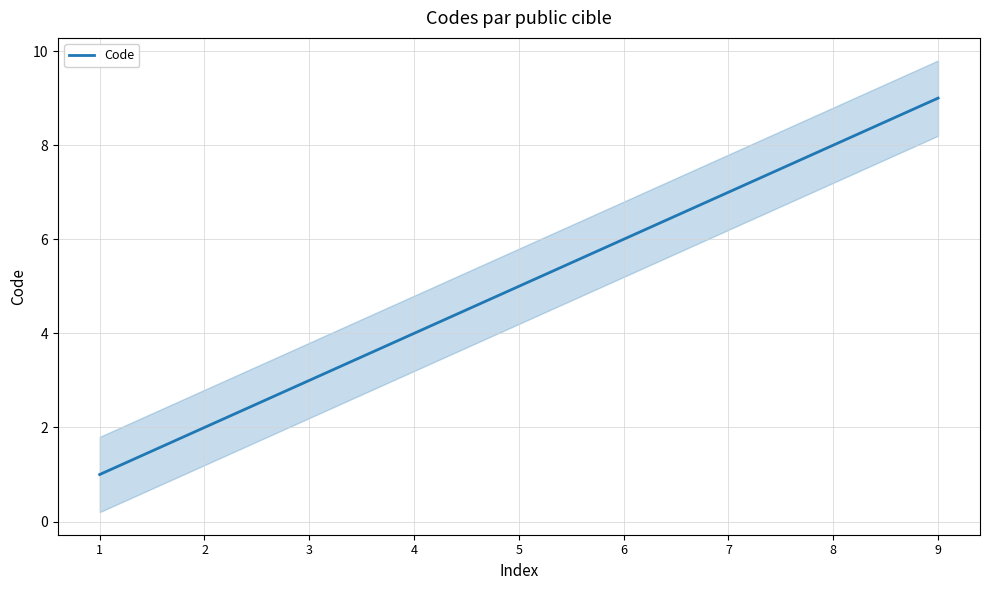

Between 8 and 6, which is larger?

8